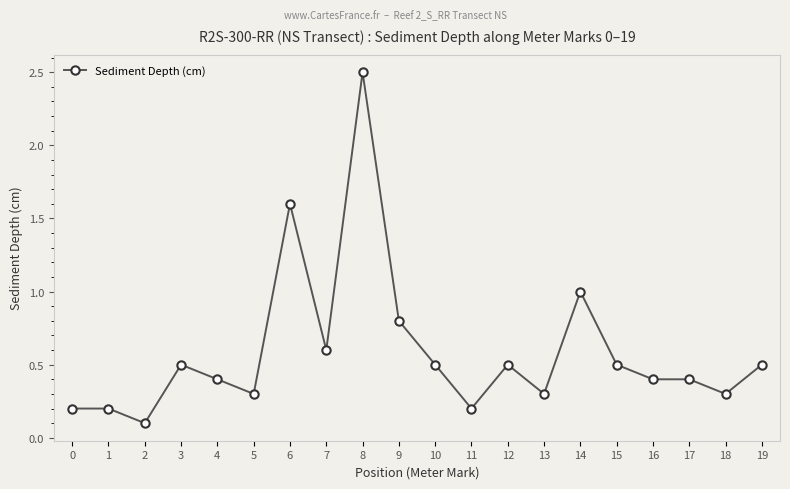

The chart shows a value of 0.5 at 10. True or false?

True